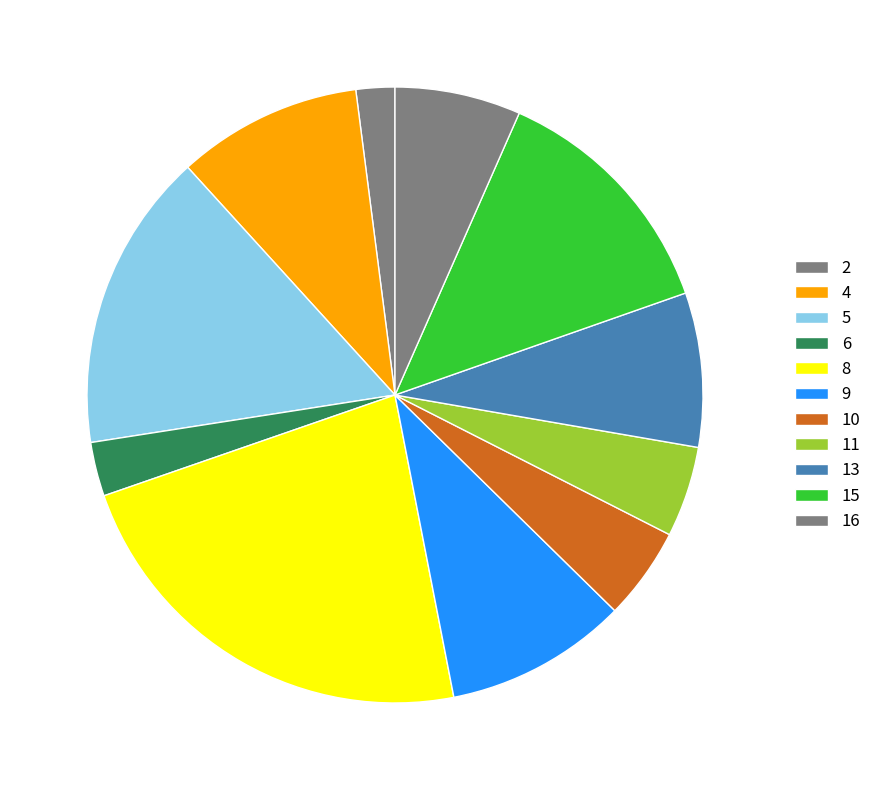

Is there a majority slice in this chart?

No